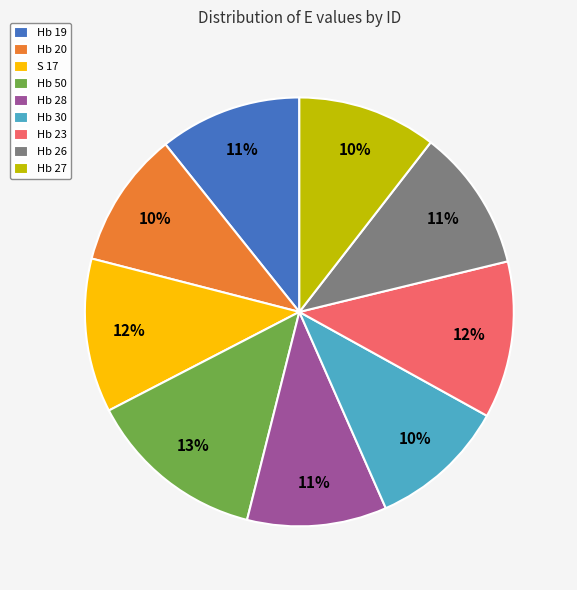

Does Hb 26 account for over 50% of the chart?

No